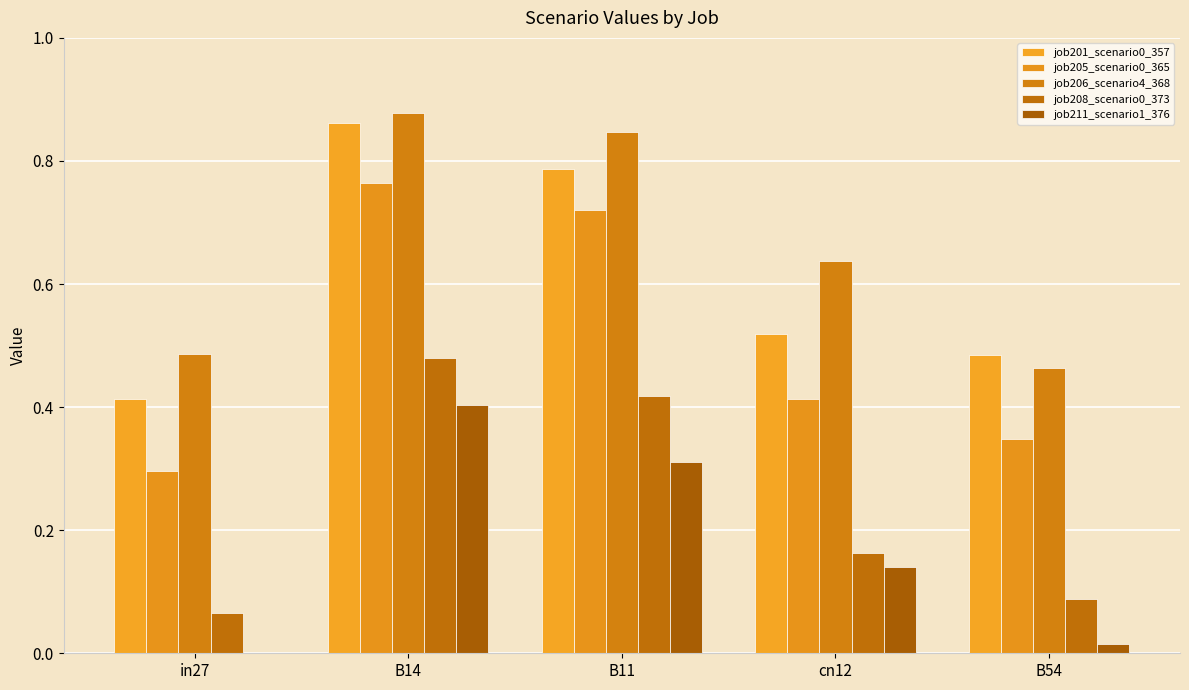

Which category has the highest value across all series?

B14